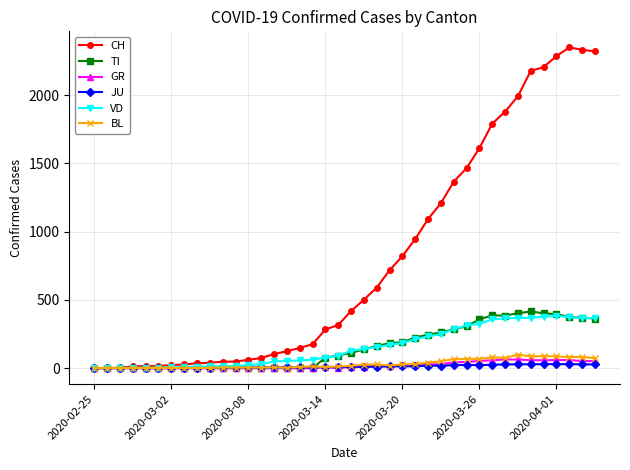

What is the difference between the maximum and minimum values in the GR series?

63